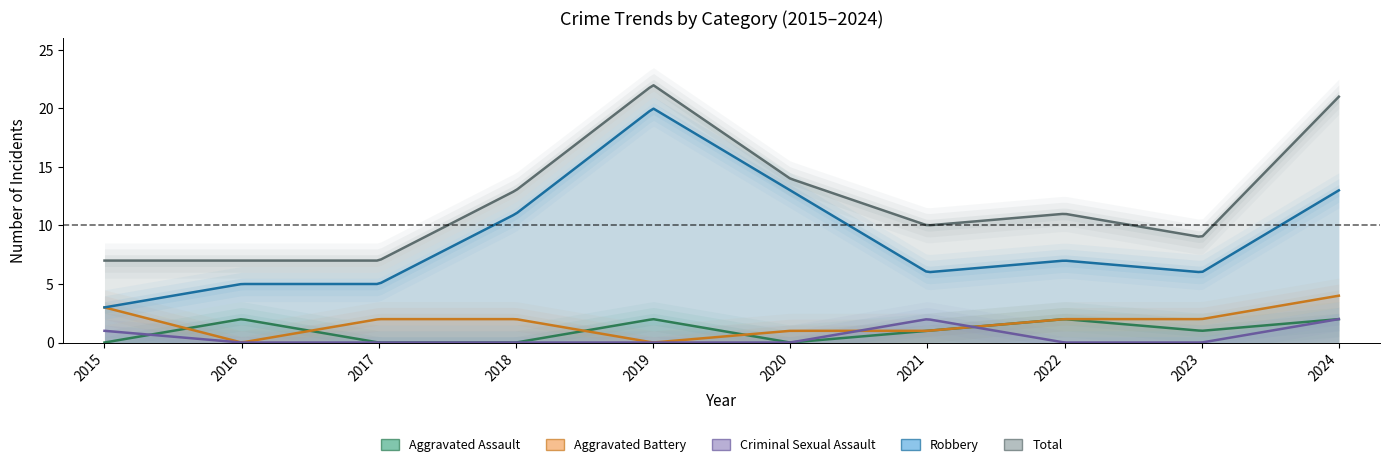

Reading left to right, list all the values displayed in this chart.

Aggravated Assault: 0	2	0	0	2	0	1	2	1	2
Aggravated Battery: 3	0	2	2	0	1	1	2	2	4
Criminal Sexual Assault: 1	0	0	0	0	0	2	0	0	2
Robbery: 3	5	5	11	20	13	6	7	6	13
Total: 7	7	7	13	22	14	10	11	9	21